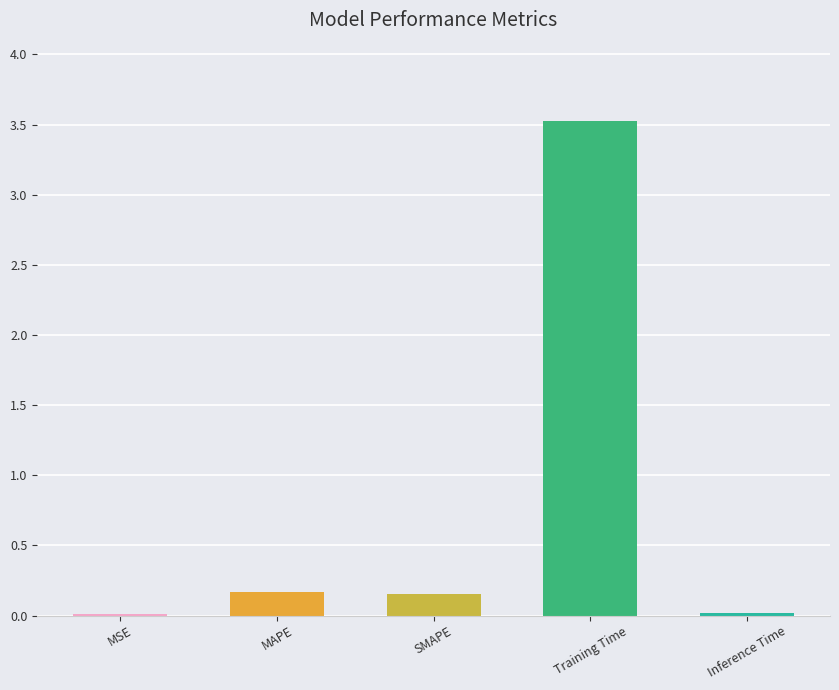

What is the sum of all values?

3.9